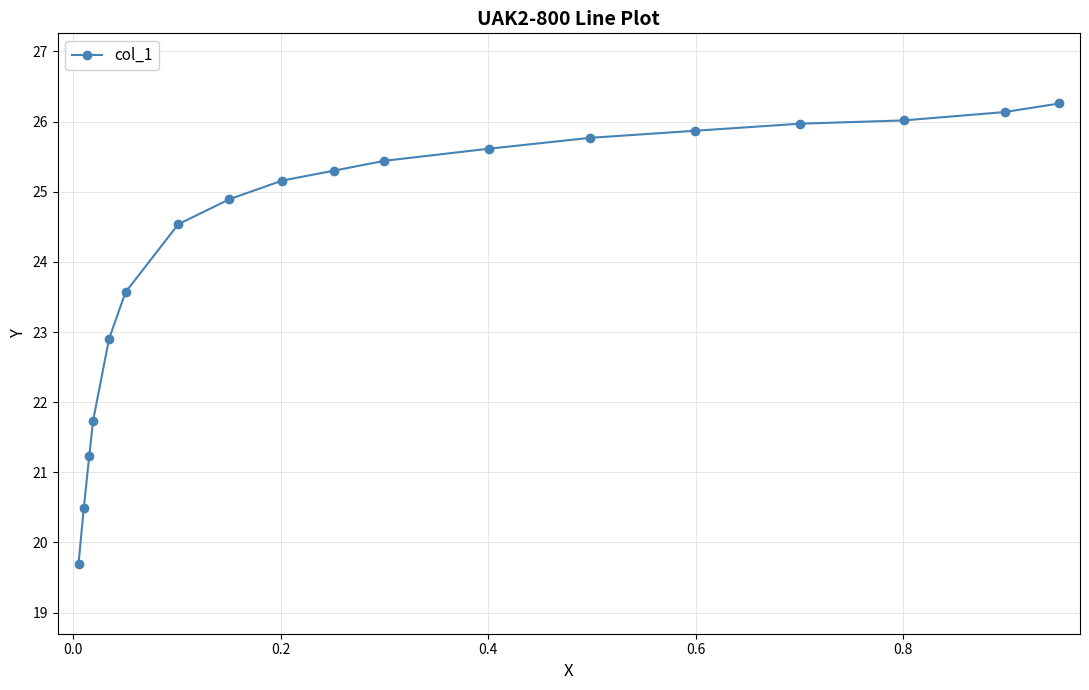

What is the sum of all values?

436.6